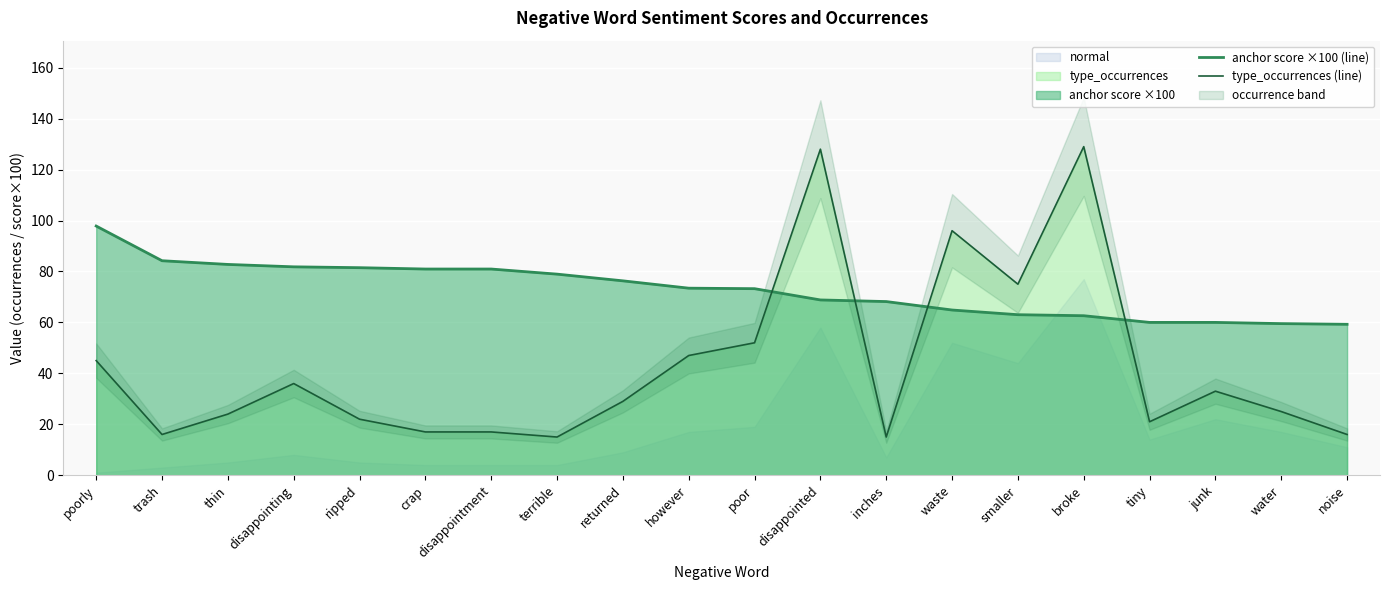

The anchor score ×100 (line) series shows 39.9 at smaller. True or false?

False